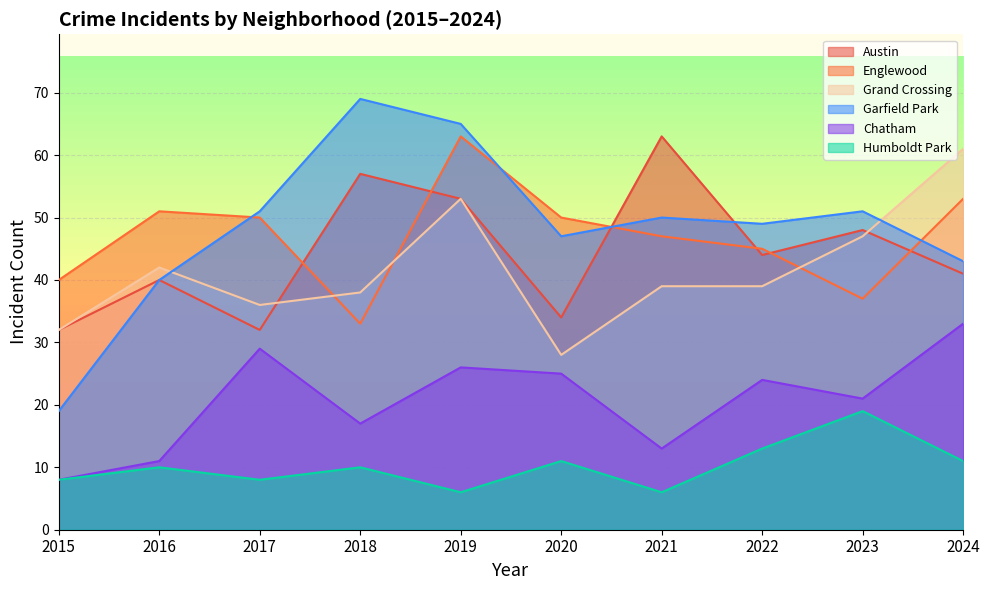

What is the sum of all Chatham values?

207